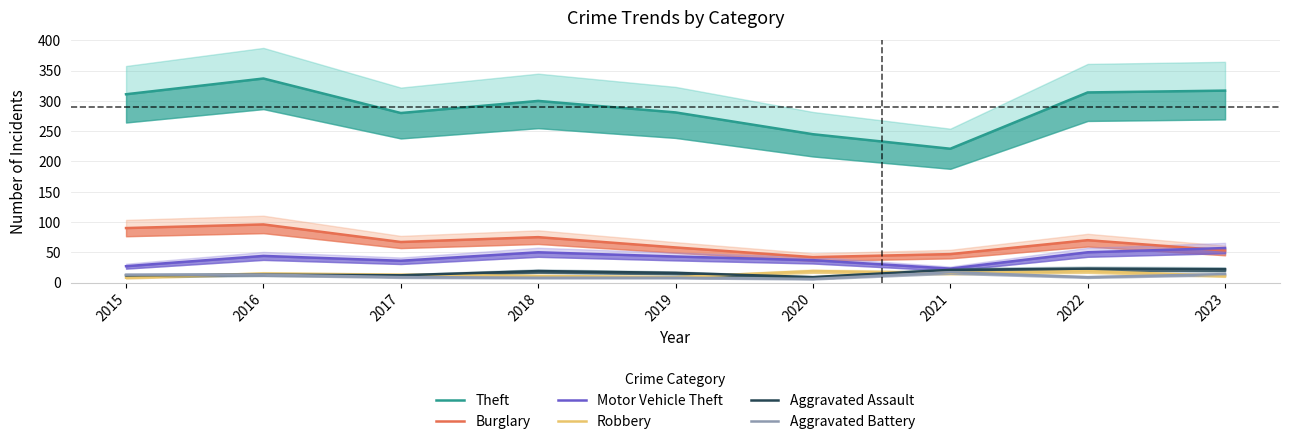

What are all the series names shown in the legend?

Theft, Burglary, Motor Vehicle Theft, Robbery, Aggravated Assault, Aggravated Battery